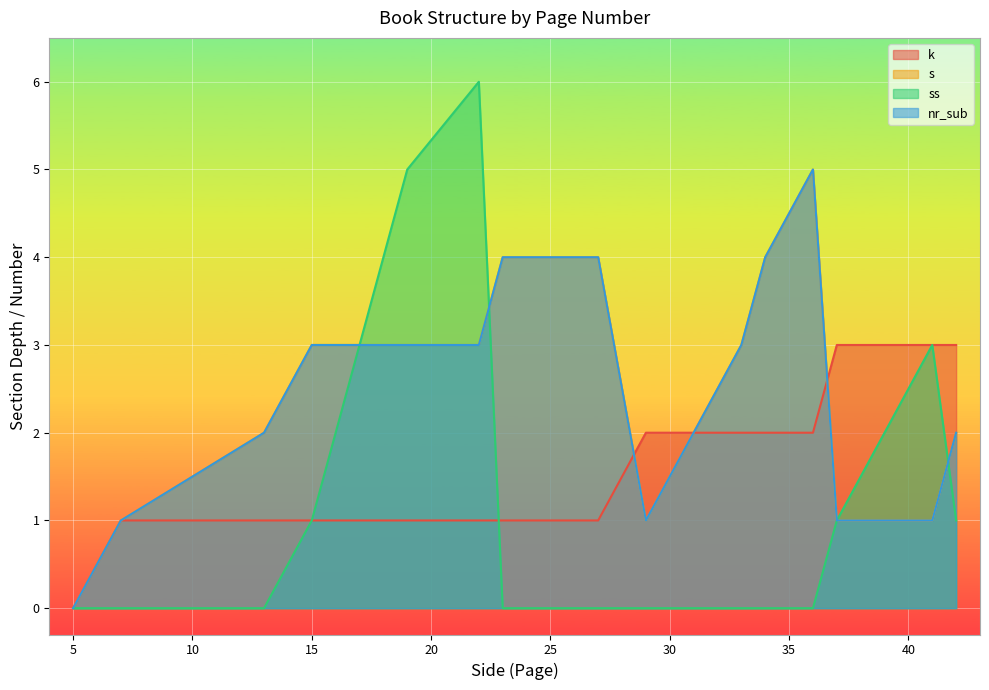

What is the value of the ss point at the 20th from the left?

3